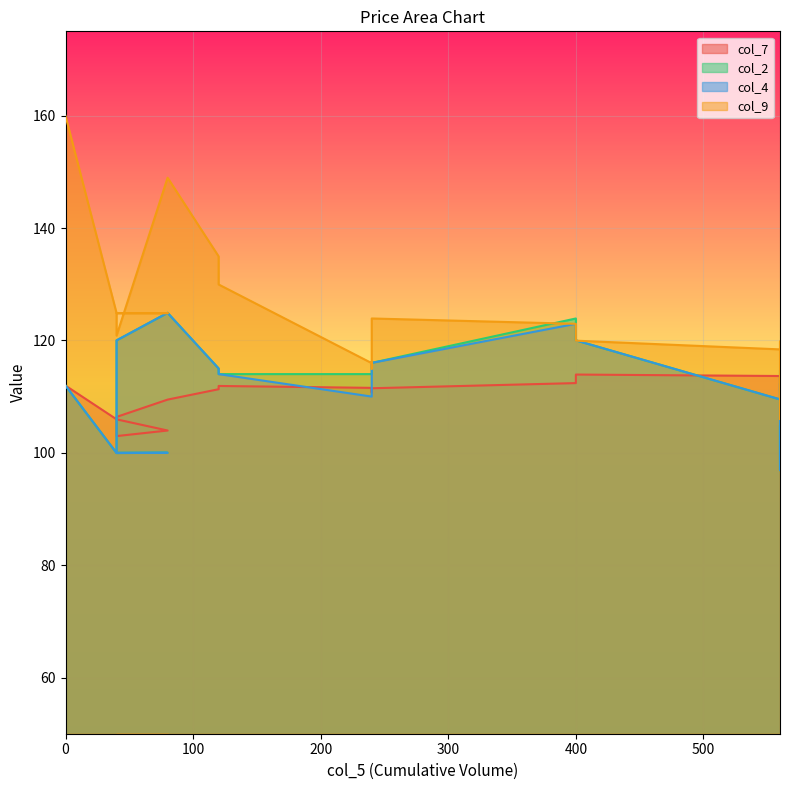

After their last crossing, which series has the higher values: col_2 or col_9?

col_9